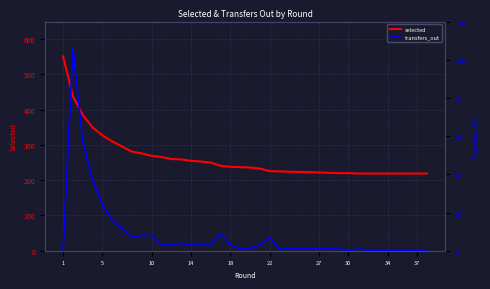

How many values in the selected series exceed 236?

18